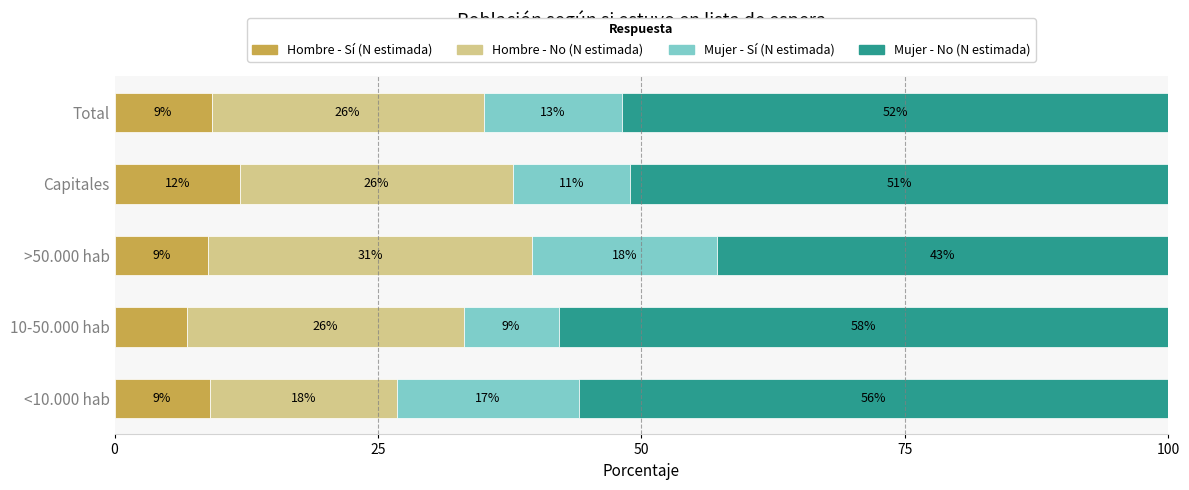

What is the highest value of the Hombre - Sí (N estimada) series?

11.9